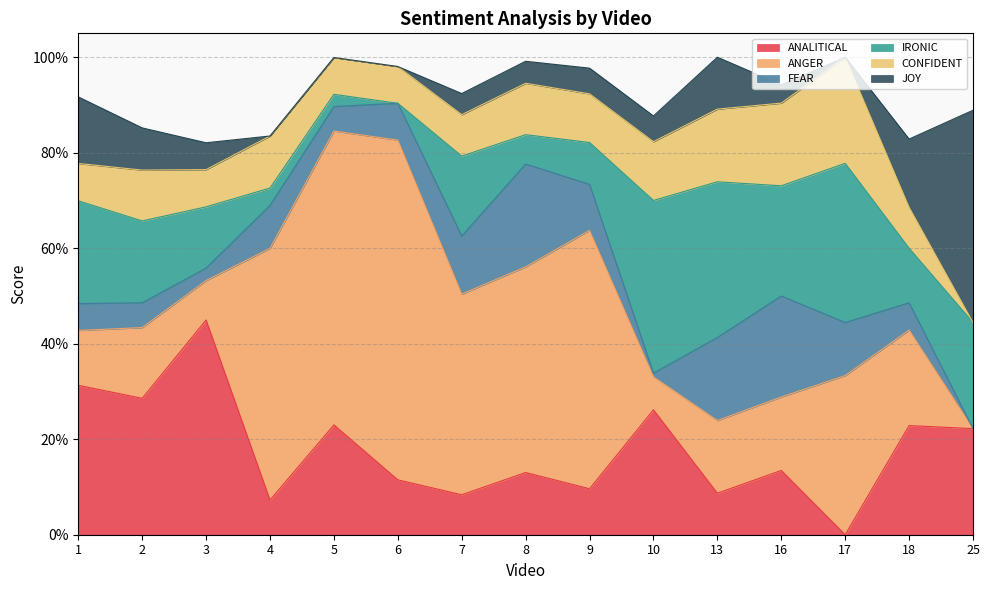

How many values in the JOY series exceed 0?

11